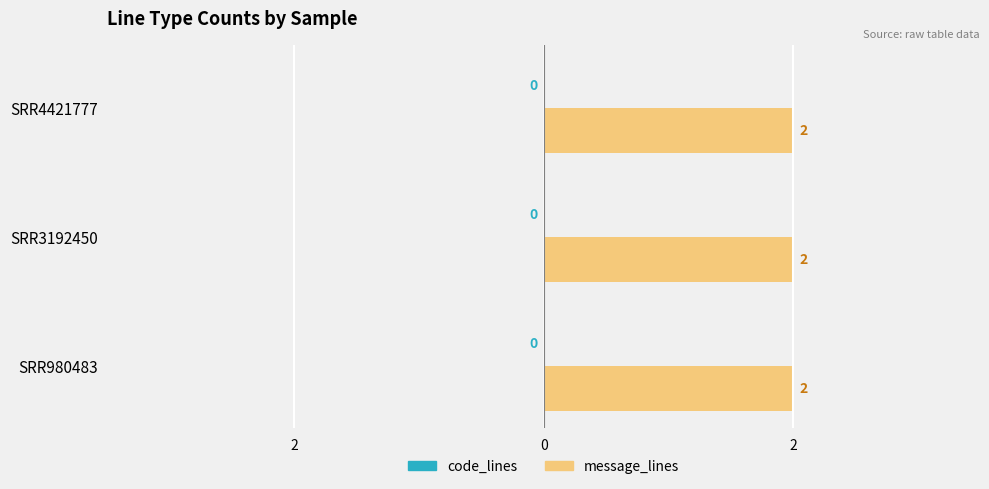

Where is code_lines nearest to the value 0?

SRR980483